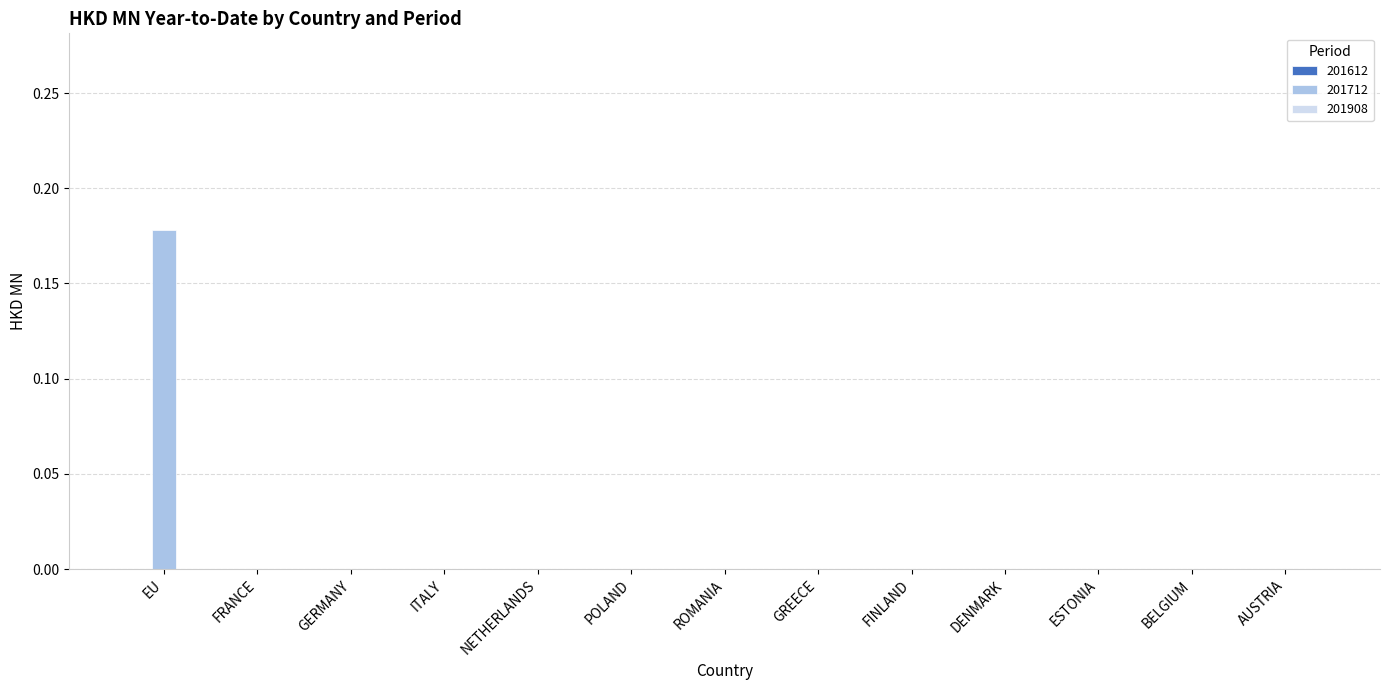

Between DENMARK and EU, which is larger?

EU